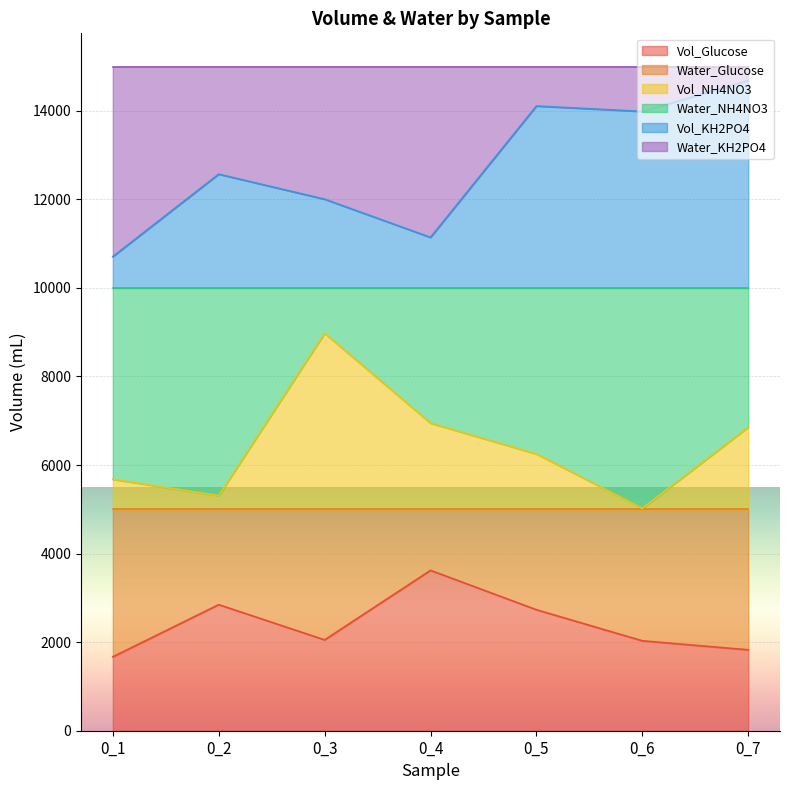

Rank the categories by Vol_KH2PO4 value from lowest to highest.

0_1, 0_4, 0_3, 0_2, 0_6, 0_5, 0_7